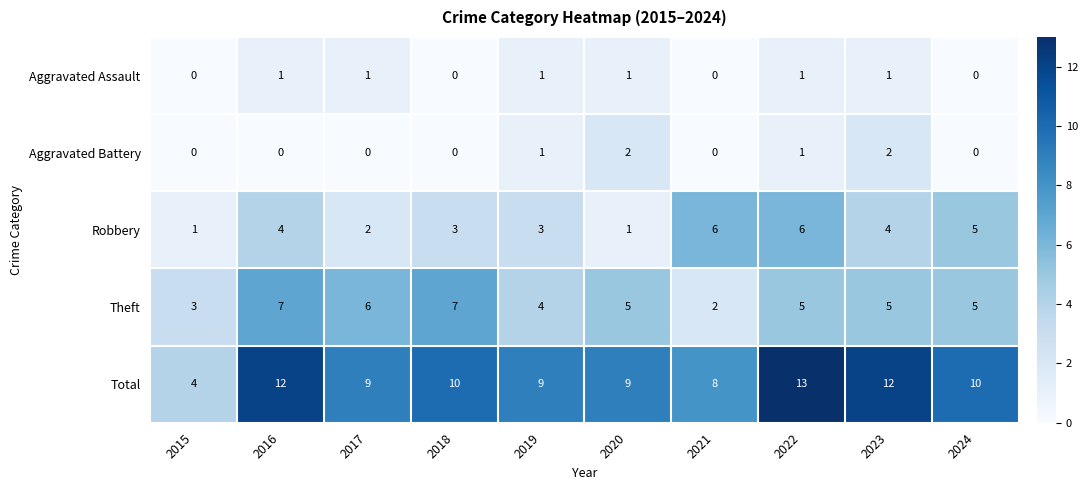

How many categories are shown in the chart?

10